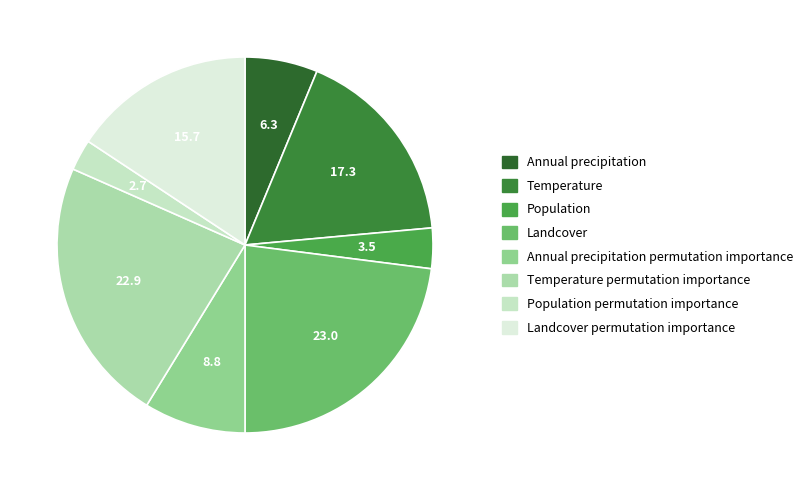

To the nearest percent, what is the average slice percentage?

12%